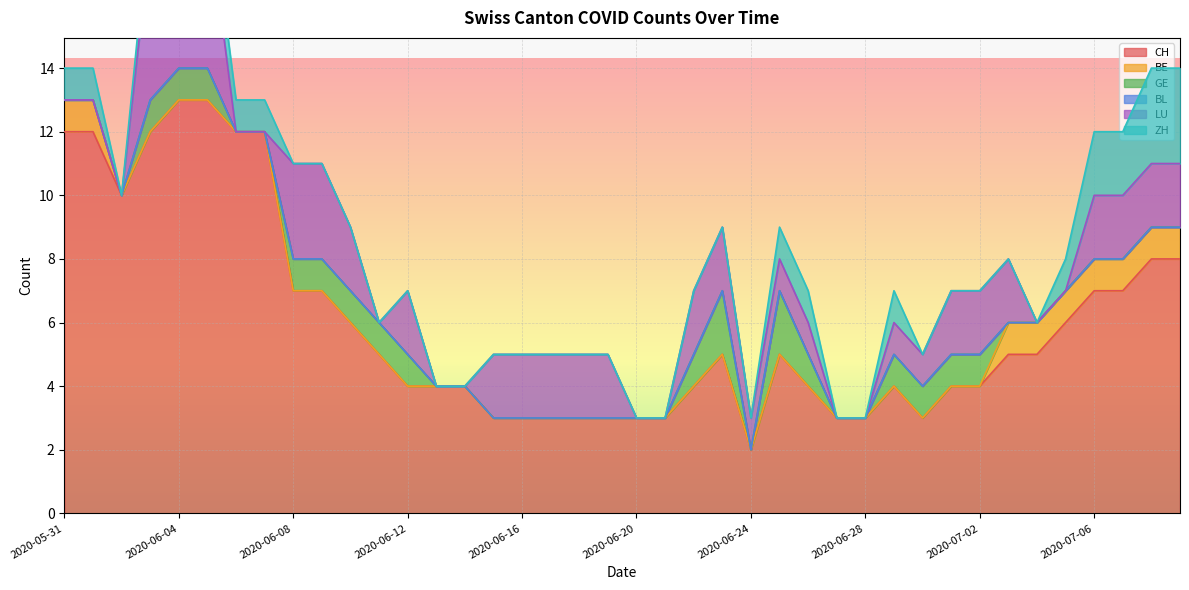

Reading left to right, list all the values displayed in this chart.

CH: 12	12	10	12	13	13	12	12	7	7	6	5	4	4	4	3	3	3	3	3	3	3	4	5	2	5	4	3	3	4	3	4	4	5	5	6	7	7	8	8
BE: 1	1	0	0	0	0	0	0	0	0	0	0	0	0	0	0	0	0	0	0	0	0	0	0	0	0	0	0	0	0	0	0	0	1	1	1	1	1	1	1
GE: 0	0	0	1	1	1	0	0	1	1	1	1	1	0	0	0	0	0	0	0	0	0	1	2	0	2	1	0	0	1	1	1	1	0	0	0	0	0	0	0
BL: 0	0	0	0	0	0	0	0	0	0	0	0	0	0	0	0	0	0	0	0	0	0	0	0	0	0	0	0	0	0	0	0	0	0	0	0	0	0	0	0
LU: 0	0	0	5	5	5	0	0	3	3	2	0	2	0	0	2	2	2	2	2	0	0	2	2	1	1	1	0	0	1	1	2	2	2	0	0	2	2	2	2
ZH: 1	1	0	1	1	1	1	1	0	0	0	0	0	0	0	0	0	0	0	0	0	0	0	0	0	1	1	0	0	1	0	0	0	0	0	1	2	2	3	3